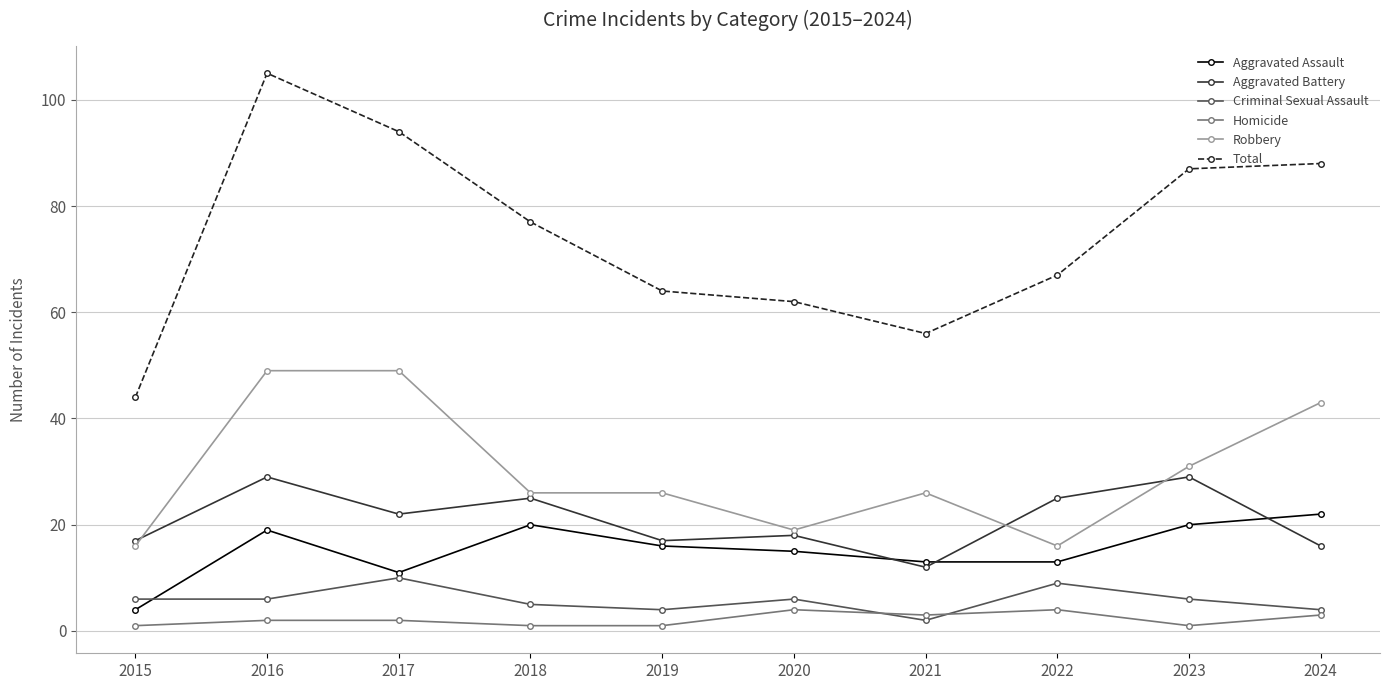

Does the chart have visible grid lines?

Yes